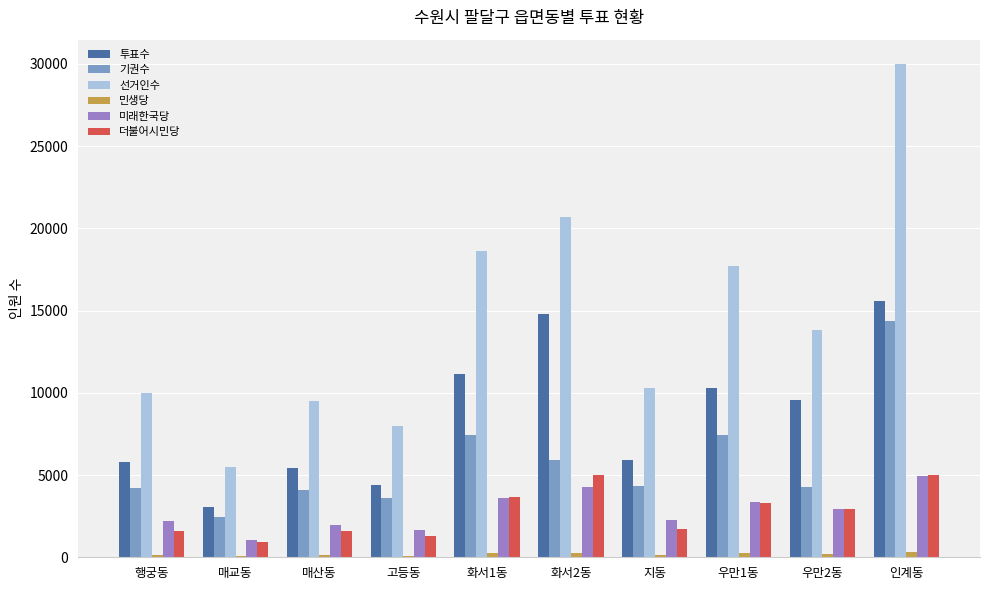

Where does the 미래한국당 series first go above 2933?

화서1동